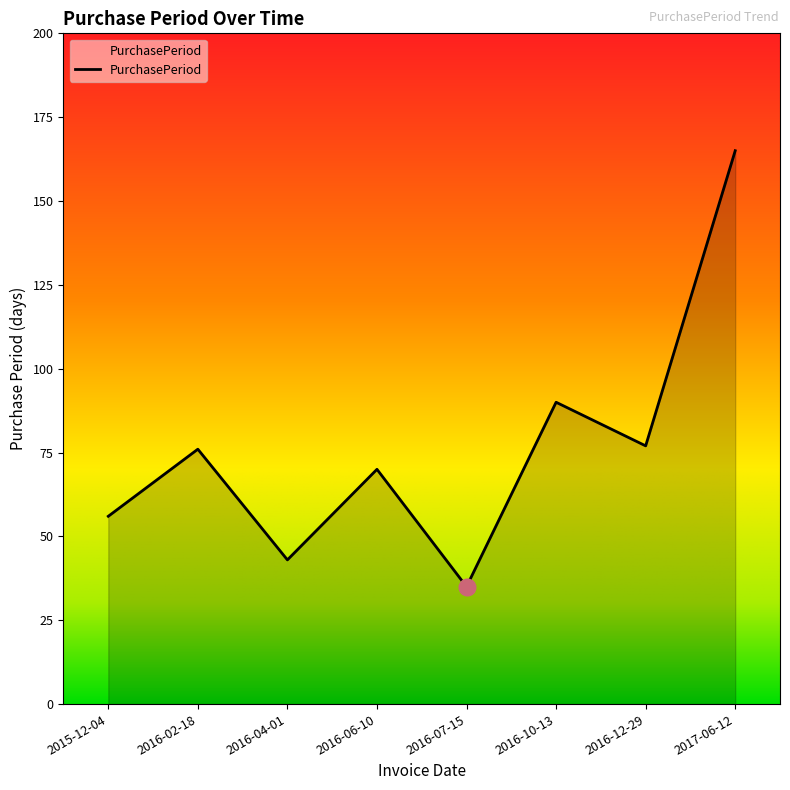

The value at 2016-04-01 is 43. True or false?

True